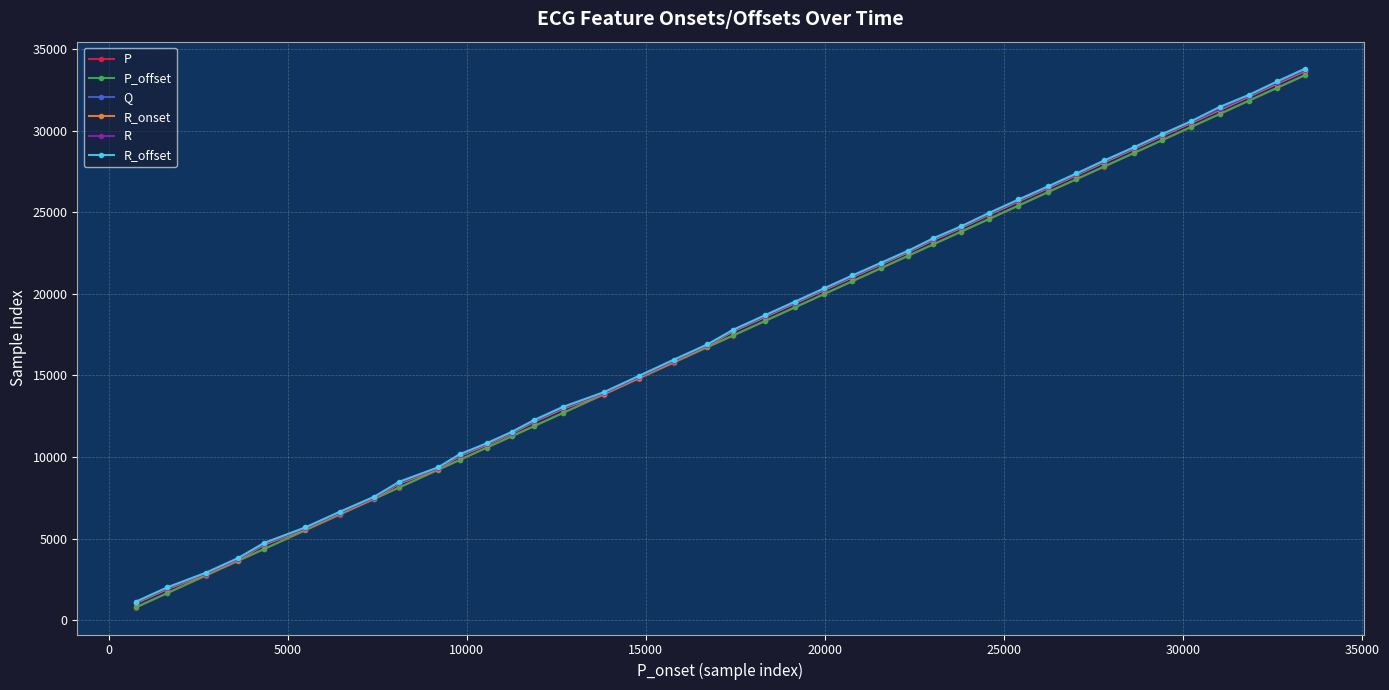

Which series has the largest range (max minus min)?

R_offset